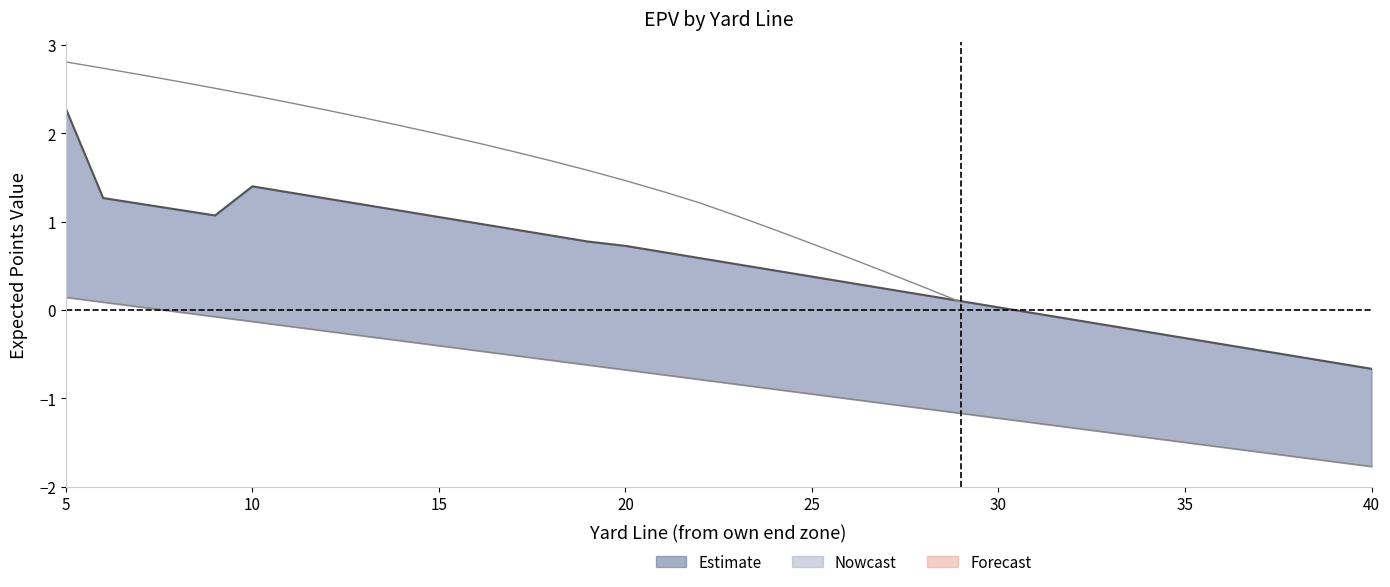

Reading left to right, list all the values displayed in this chart.

0.1	0.1	0.0	-0.0	-0.1	-0.1	-0.2	-0.2	-0.3	-0.3	-0.4	-0.5	-0.5	-0.6	-0.6	-0.7	-0.7	-0.8	-0.8	-0.9	-1.0	-1.0	-1.1	-1.1	-1.2	-1.2	-1.3	-1.3	-1.4	-1.4	-1.5	-1.6	-1.6	-1.7	-1.7	-1.8